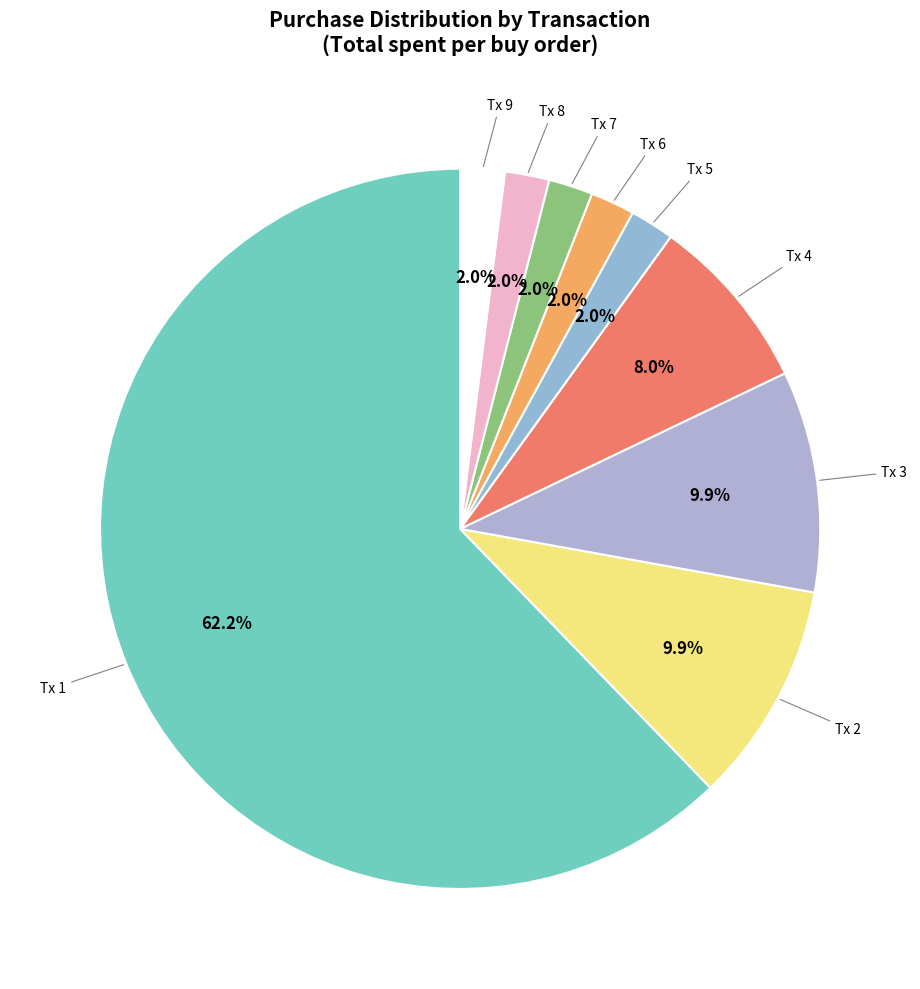

Is there a majority slice in this chart?

Yes